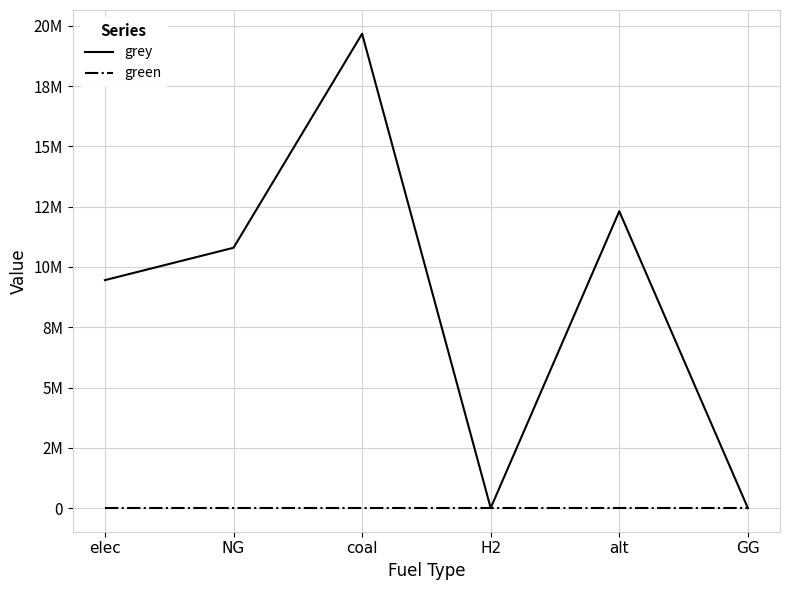

Reading left to right, transcribe all the data shown in this chart.

grey: 9454620.2	10797553.6	19678973.1	0.0	12312842.1	0.0
green: 0.0	0.0	0.0	0.0	0.0	0.0